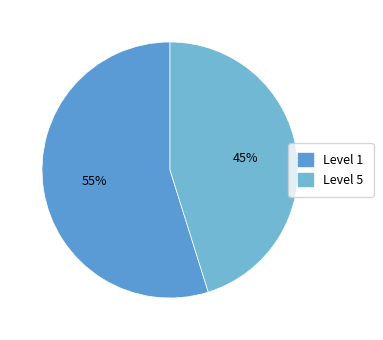

How many slices are in this pie chart?

2